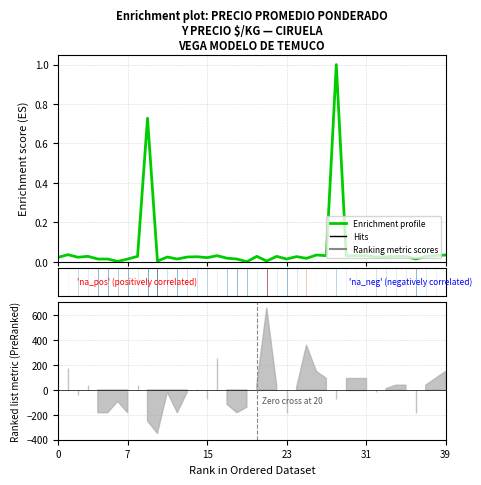

The value at 23 is 0.0. True or false?

False